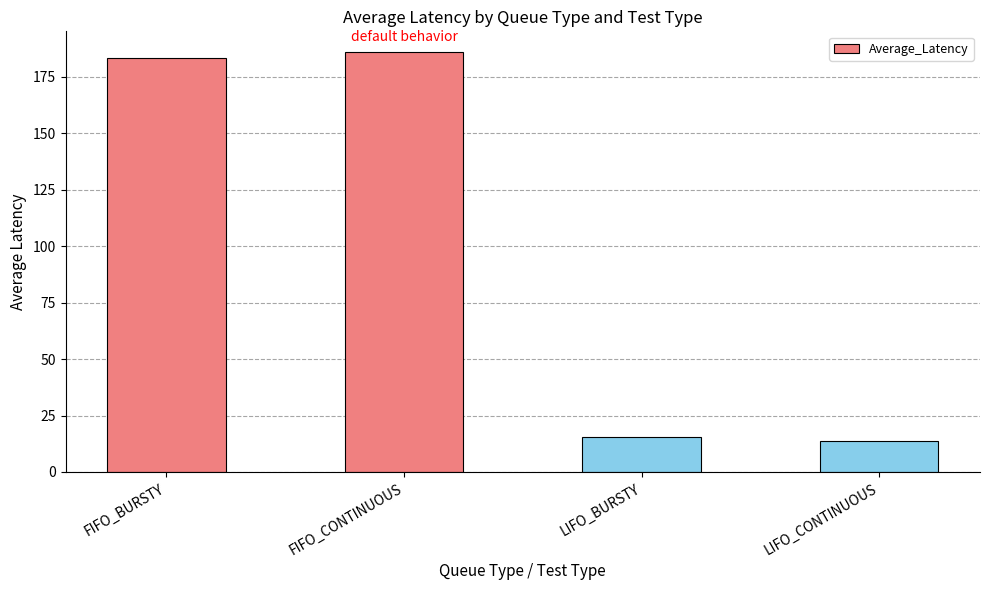

What is the change in value from FIFO_BURSTY to LIFO_CONTINUOUS?

-169.7